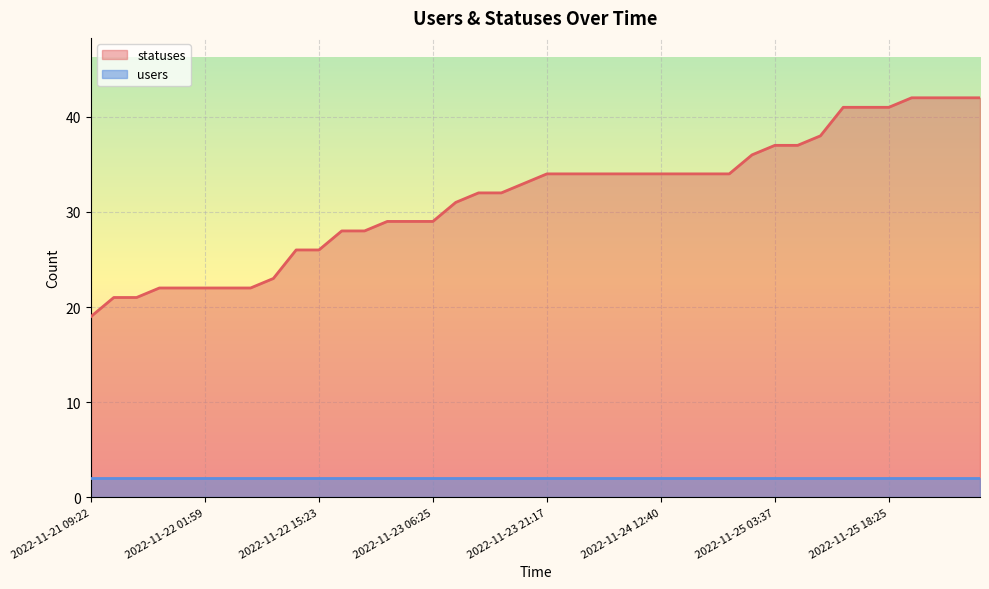

What is the sum of all values?

1262